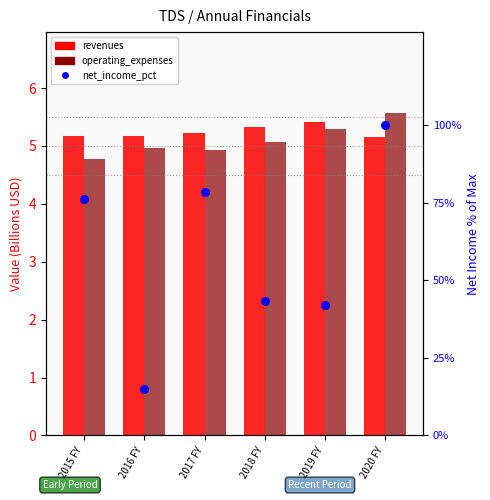

Which series reaches the minimum Y coordinate?

operating_expenses